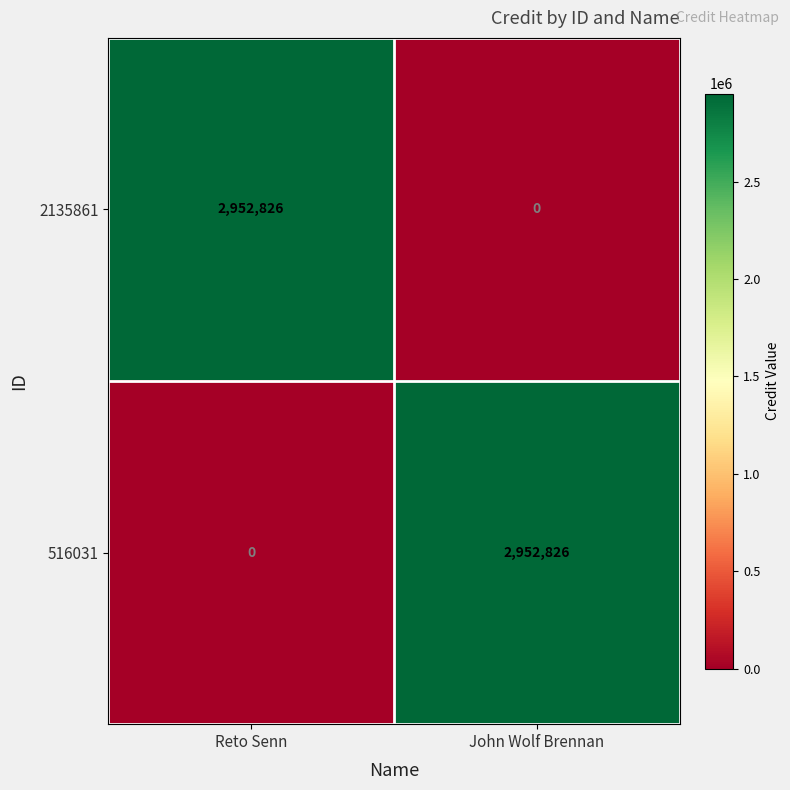

What is the difference between the highest and lowest values at Reto Senn?

2952826